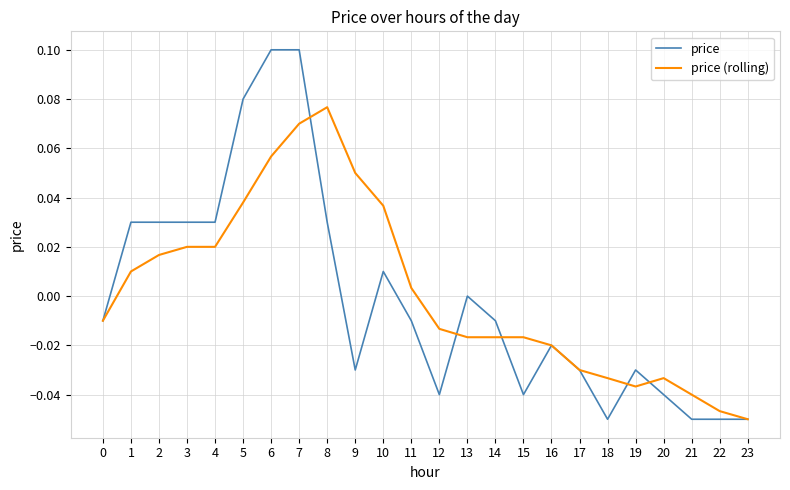

Does the chart display data point markers on the line(s)?

No